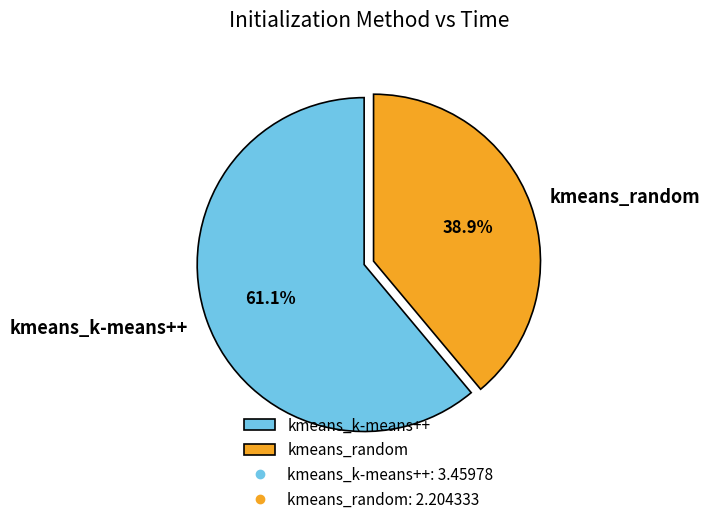

To the nearest percent, what percentage of the pie is kmeans_k-means++?

61%